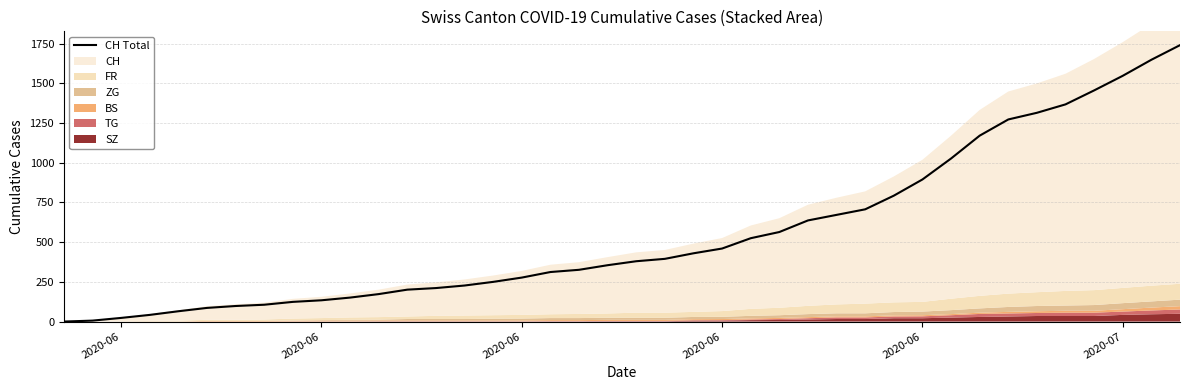

True or false: the data has more than 2 interior local peaks.

False